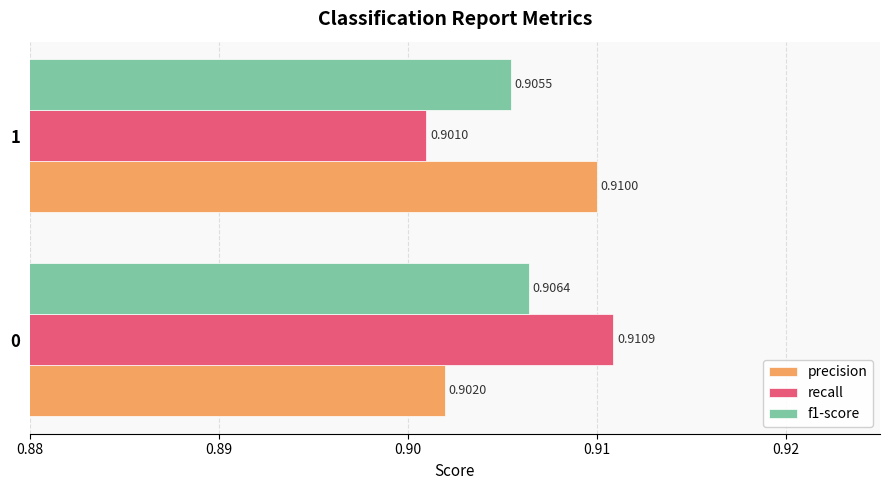

Which series has the widest spread of values?

recall